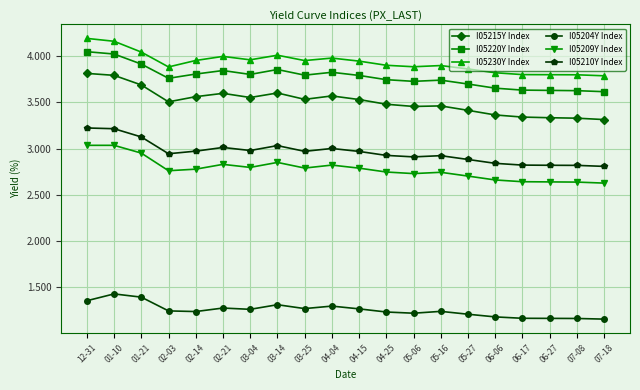

True or false: I05209Y Index has more than 1 interior local peaks.

True